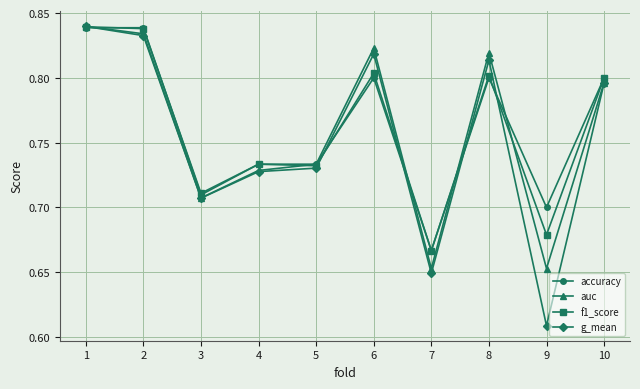

At which label does f1_score reach its minimum?

7